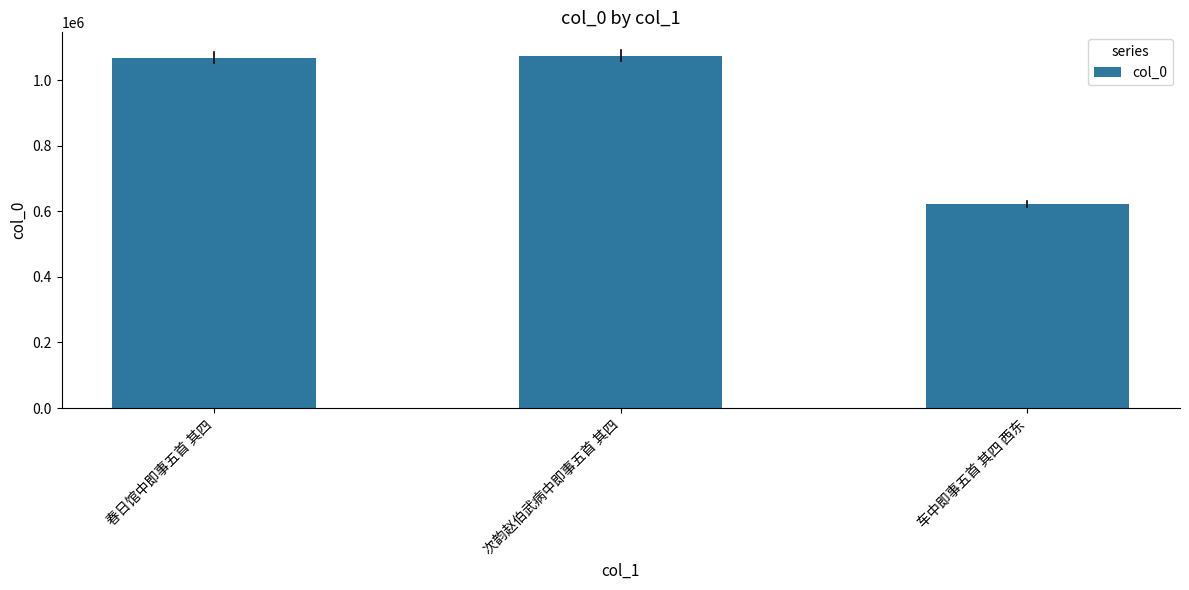

The value at 次韵赵伯武病中即事五首 其四 is 1929458. True or false?

False